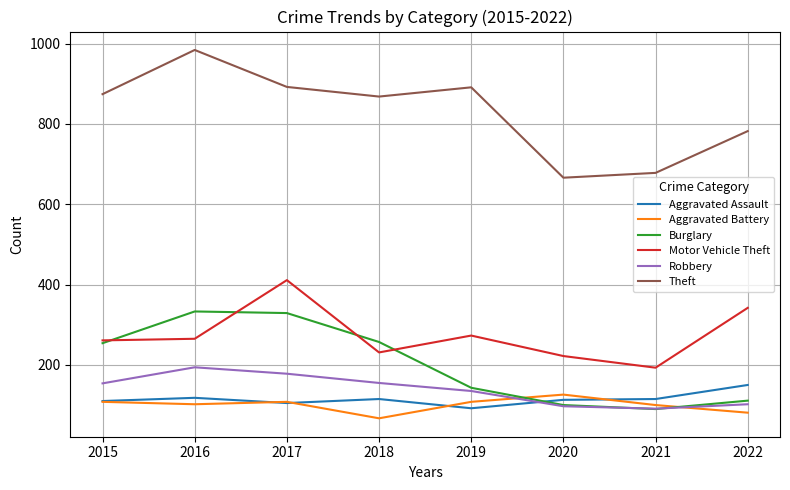

At which label does Motor Vehicle Theft reach its peak?

2017